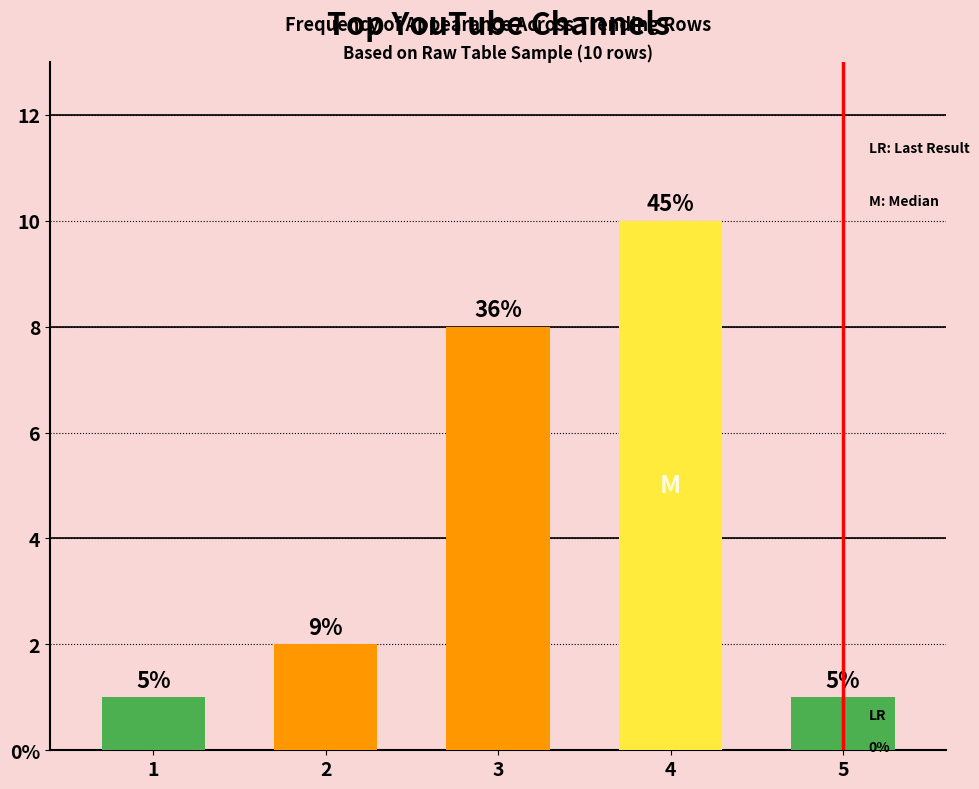

True or false: the data shows 10 at 4.

True